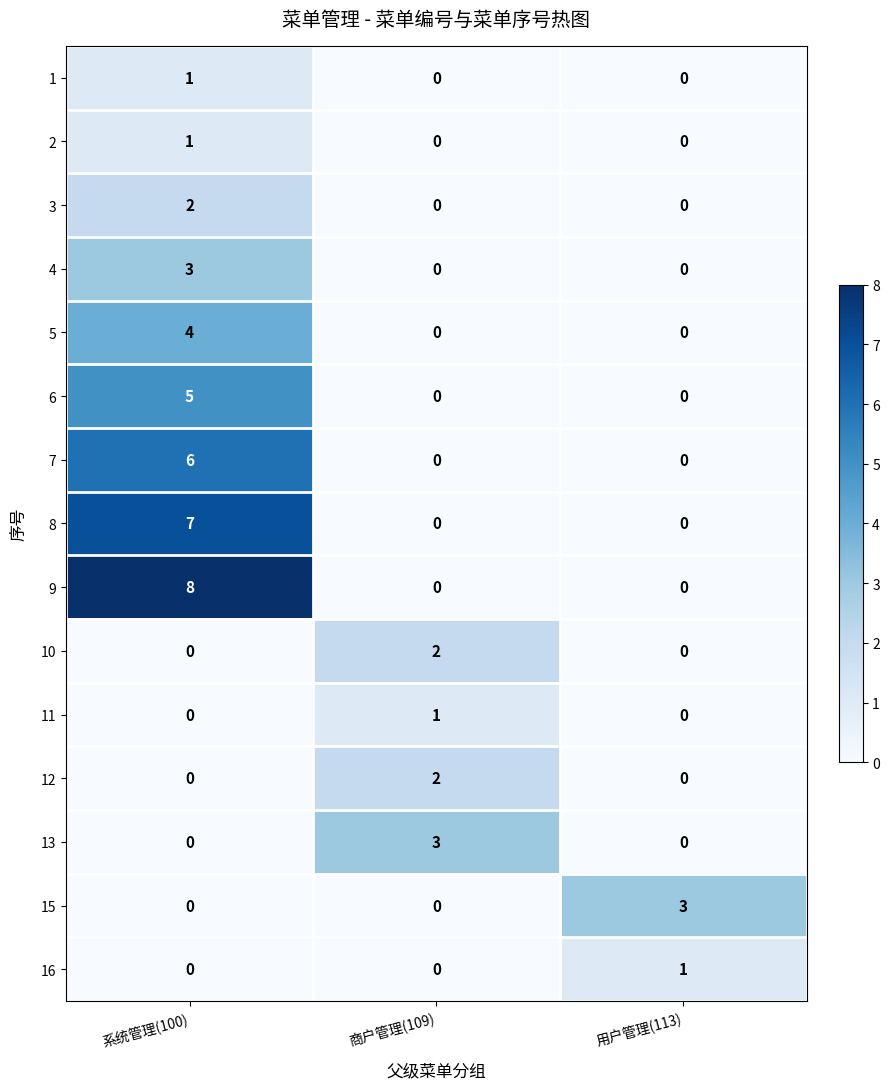

Which series changed the most between 系统管理(100) and 商户管理(109)?

9